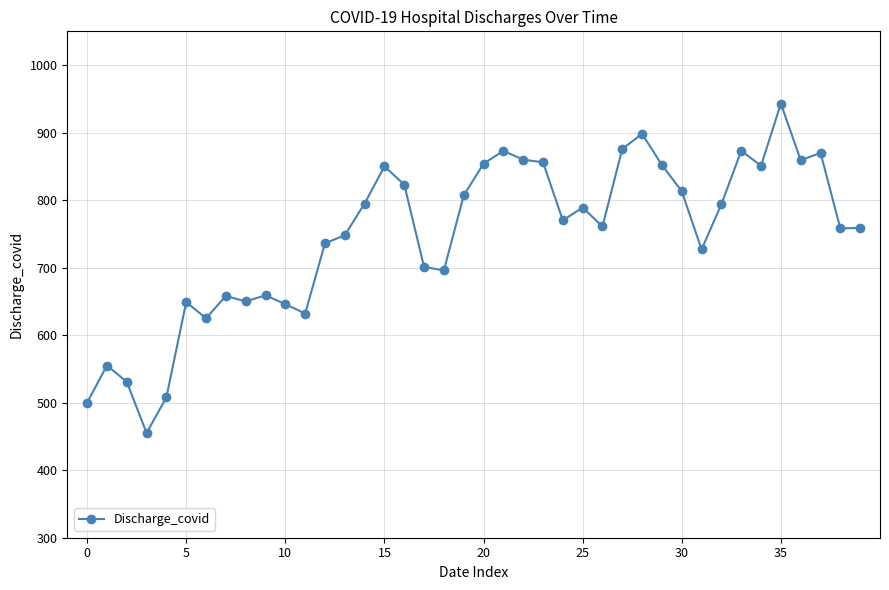

What is the difference between the maximum and minimum values?

488